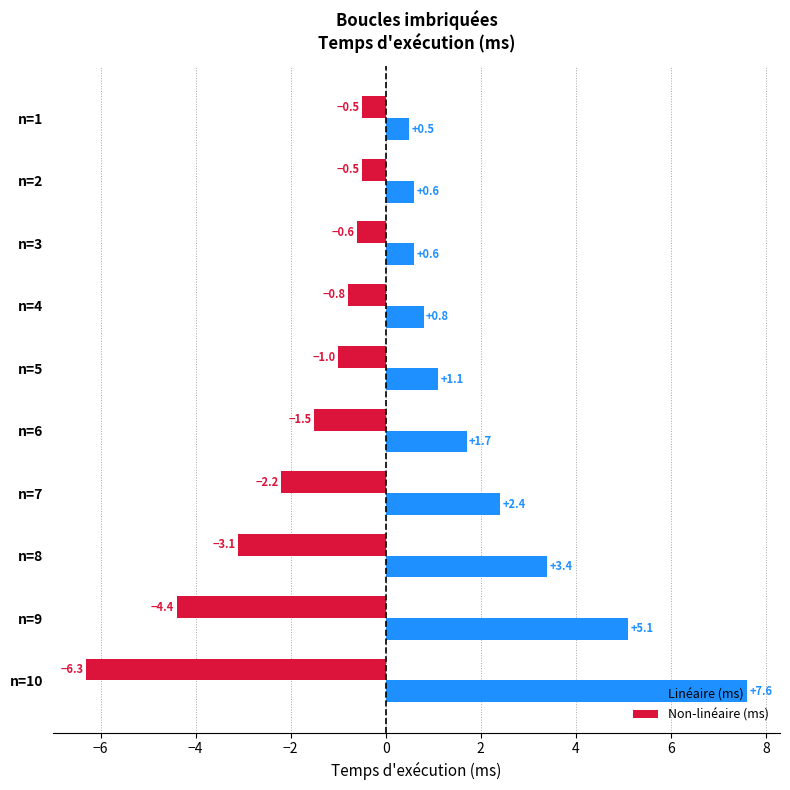

At which label is Non-linéaire (ms) closest to -3?

n=8